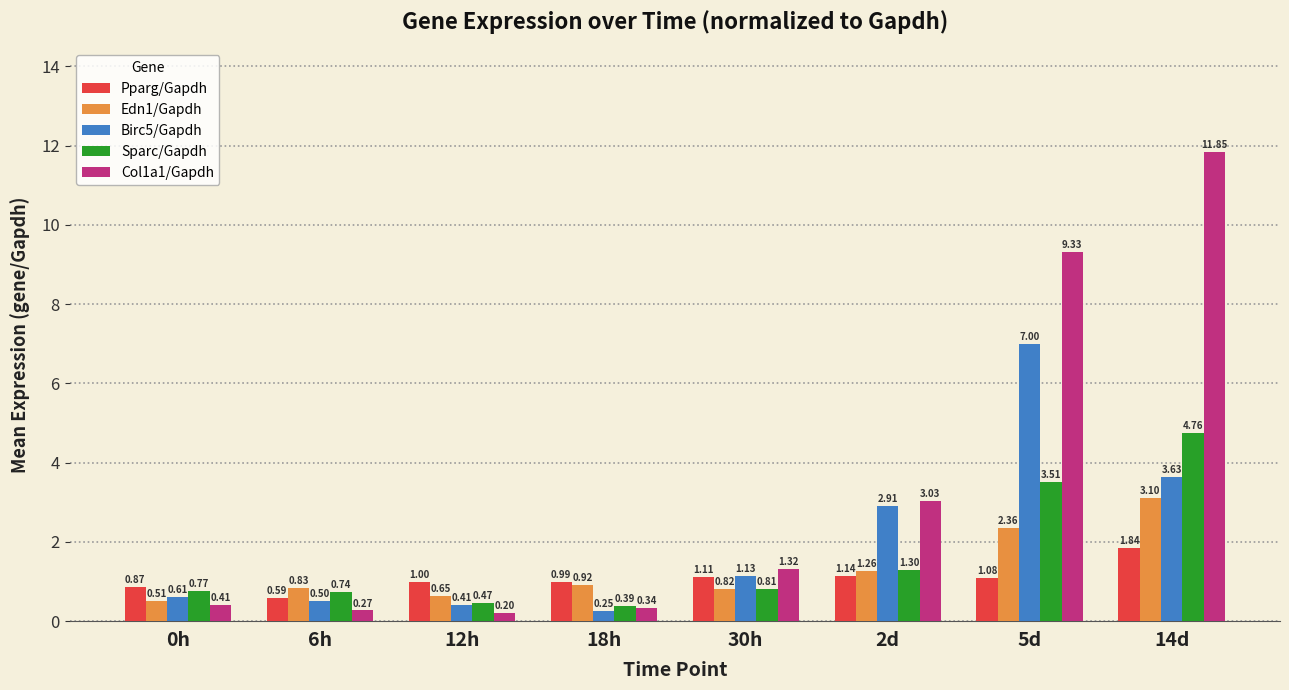

What is the label of the 3rd bar from the left?

12h